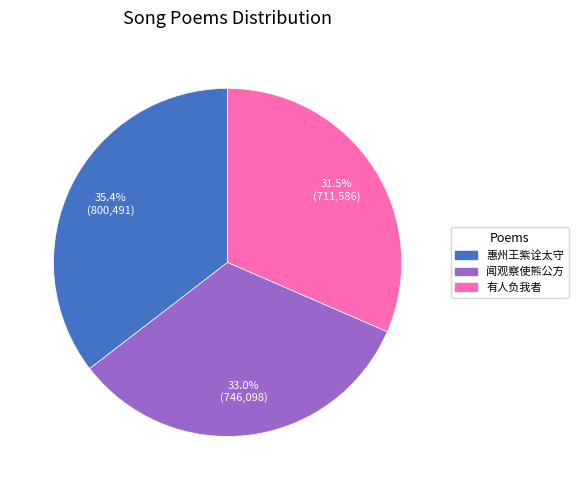

To the nearest percent, what is the difference between the largest and smallest slice percentages?

4%